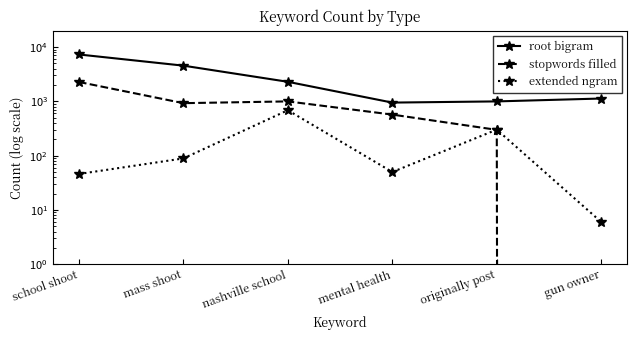

Which series has the largest range (max minus min)?

root bigram